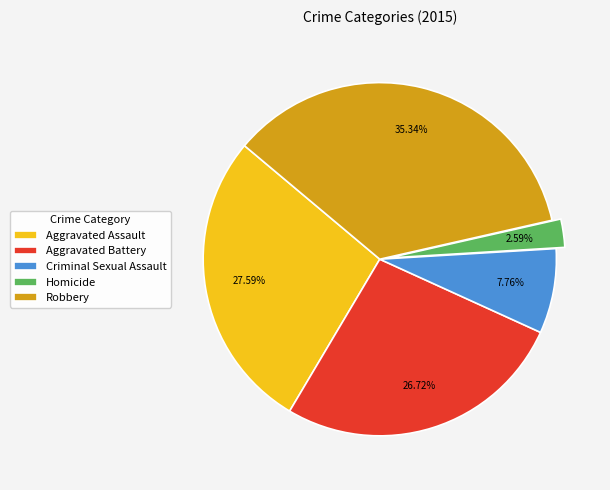

To the nearest percent, what is the difference between the Homicide and Criminal Sexual Assault slice percentages?

5%